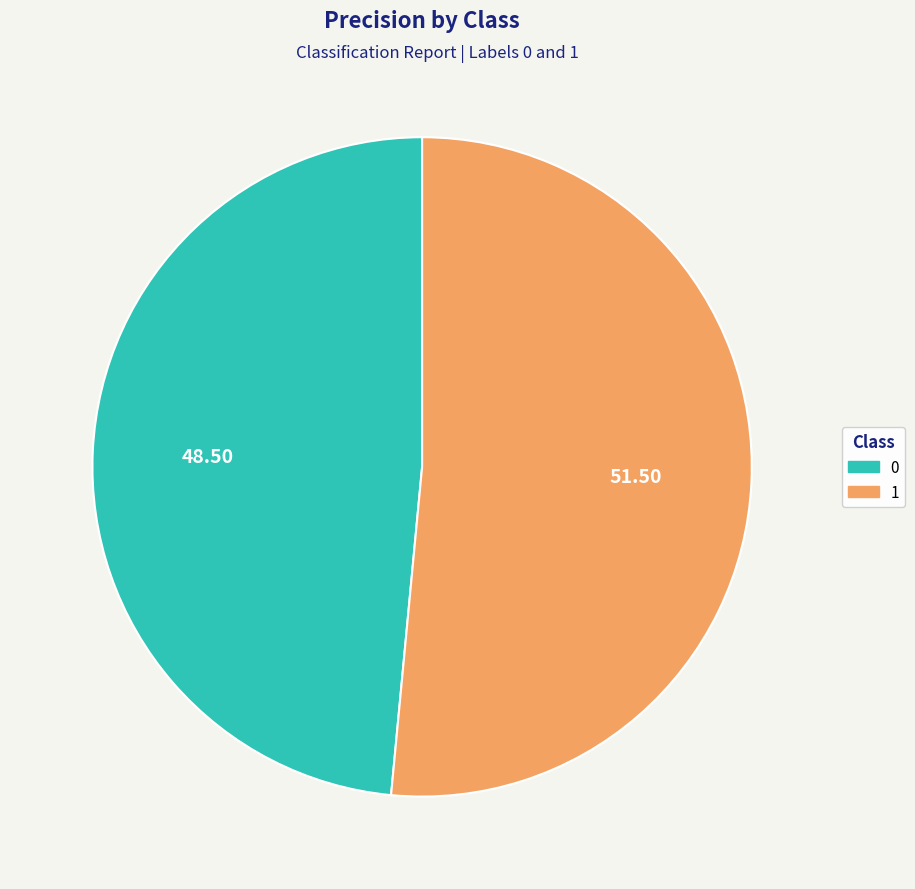

Is it true that 1 is 39% of the pie?

False